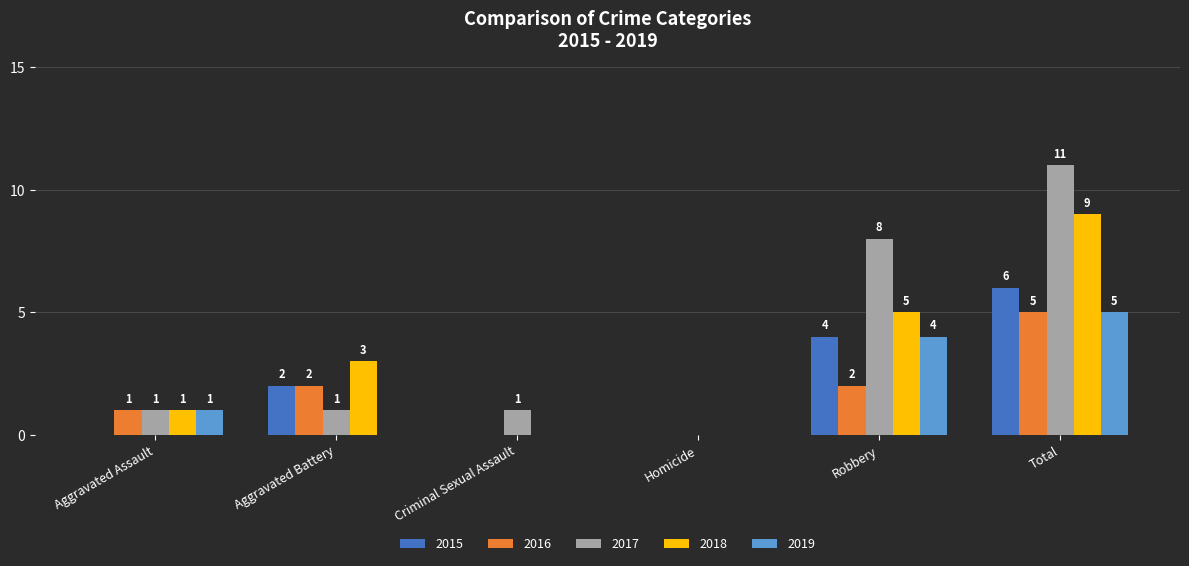

How many 2015 values are between 0 and 4?

5